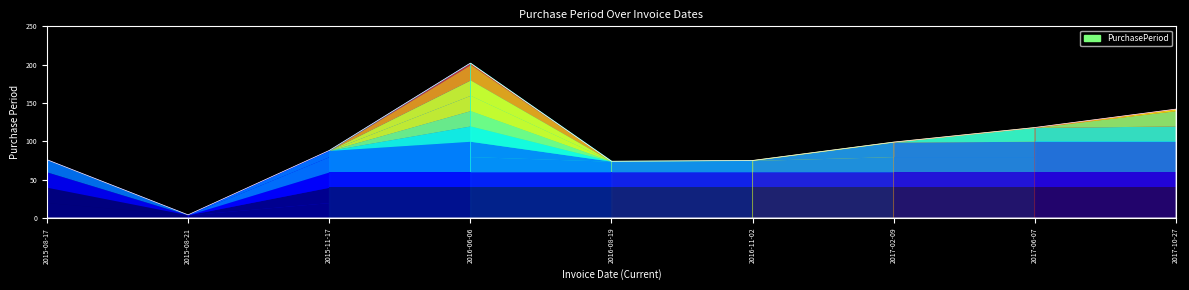

How many points are higher than both their immediate neighbors (excluding endpoints)?

1